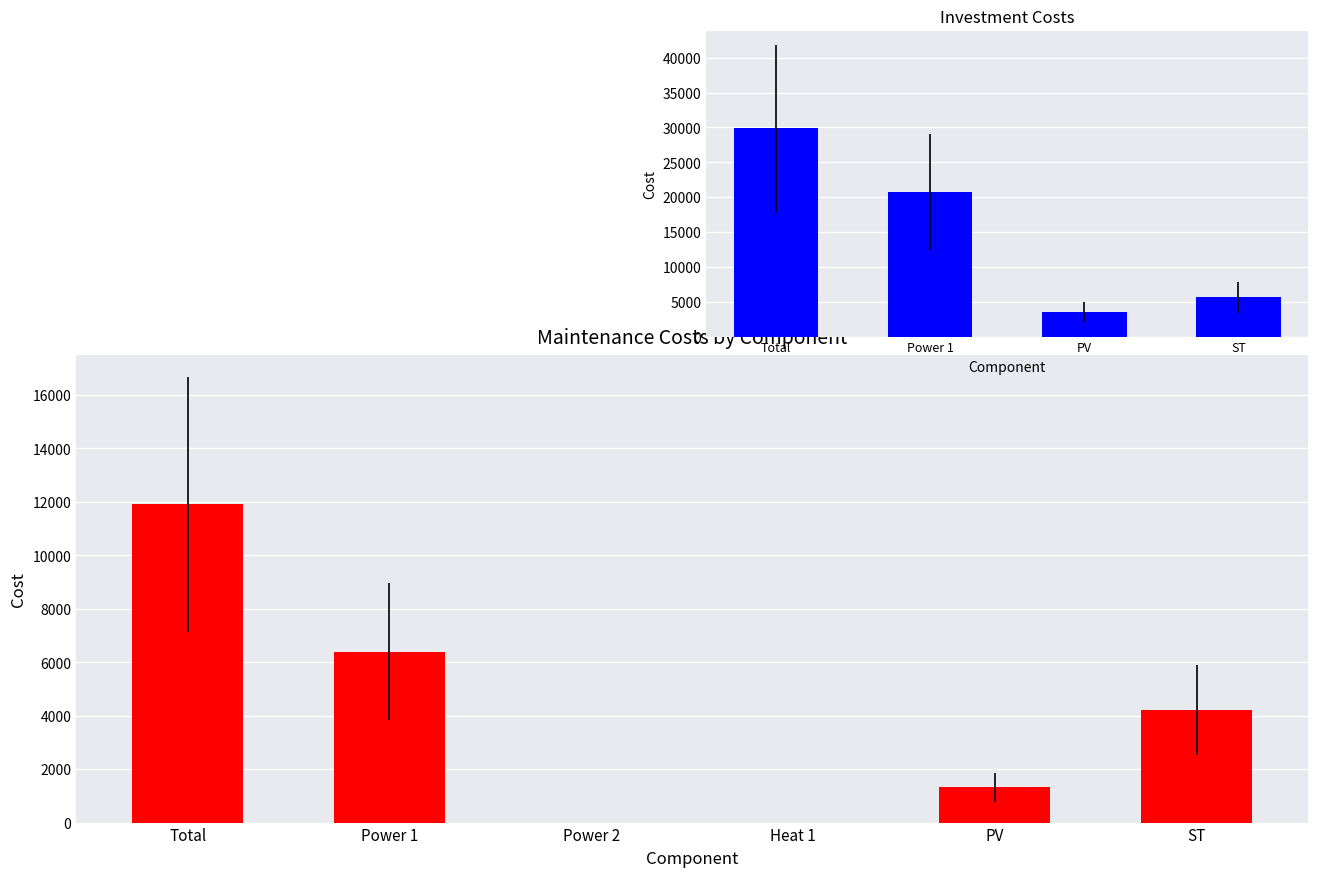

Reading left to right, transcribe all the data shown in this chart.

Total=11914	Power 1=6400	Power 2=0	Heat 1=0	PV=1314	ST=4200